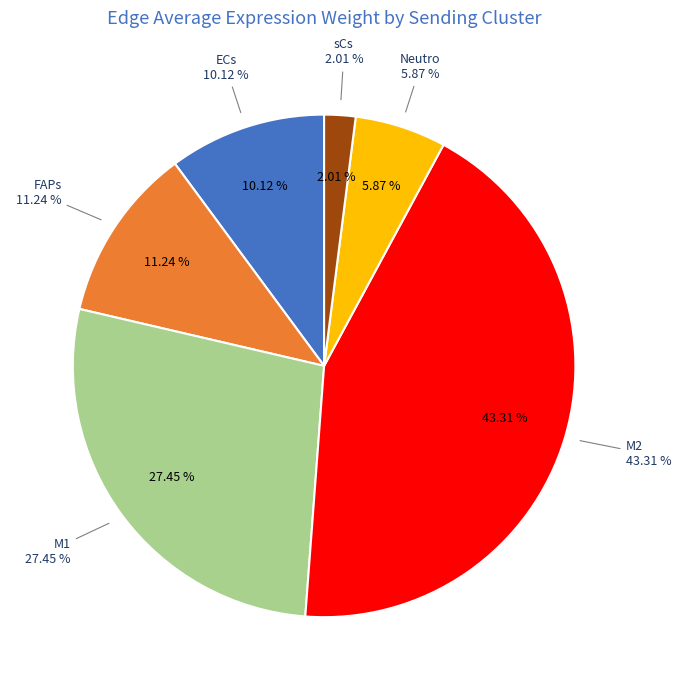

Between ECs and M2, which is larger?

M2